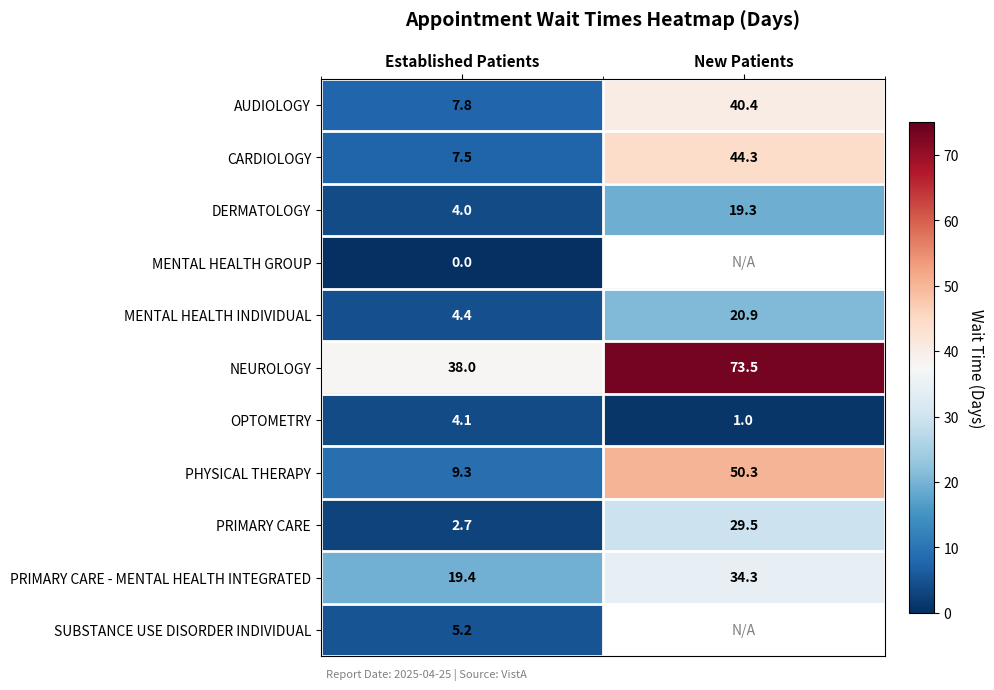

How many distinct data groups are displayed?

11